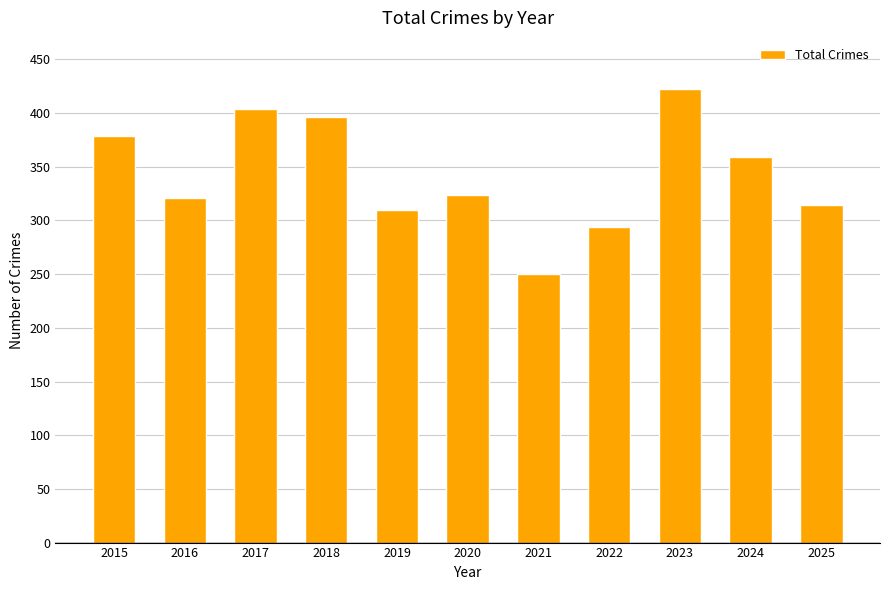

What is the ratio of the value at 2019 to the value at 2023?

0.7